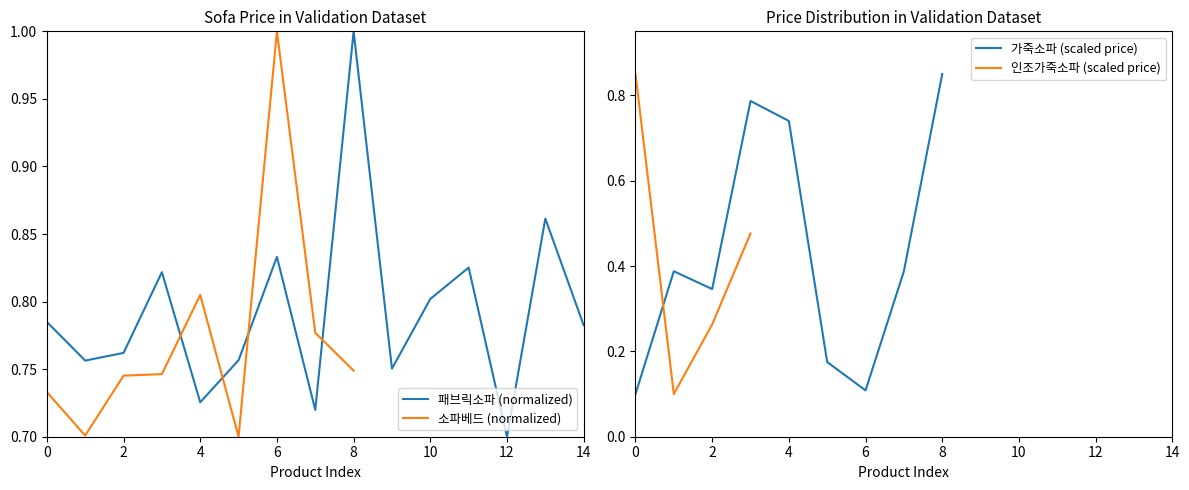

How many times do 가죽소파 (scaled price) and 인조가죽소파 (scaled price) cross each other?

1